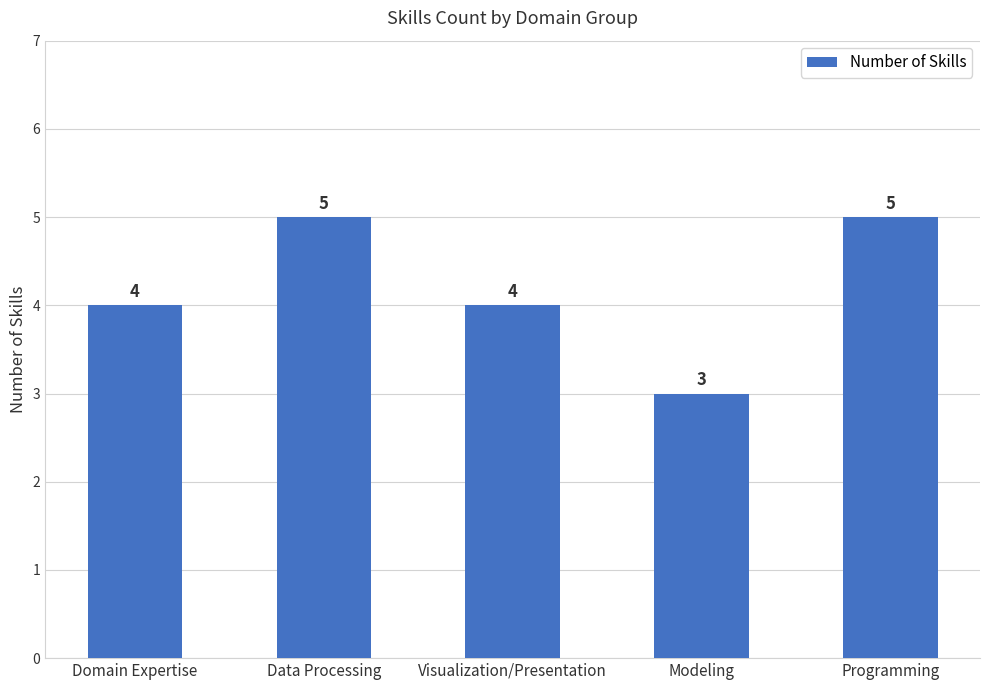

What is the value of the 5th bar from the left?

5